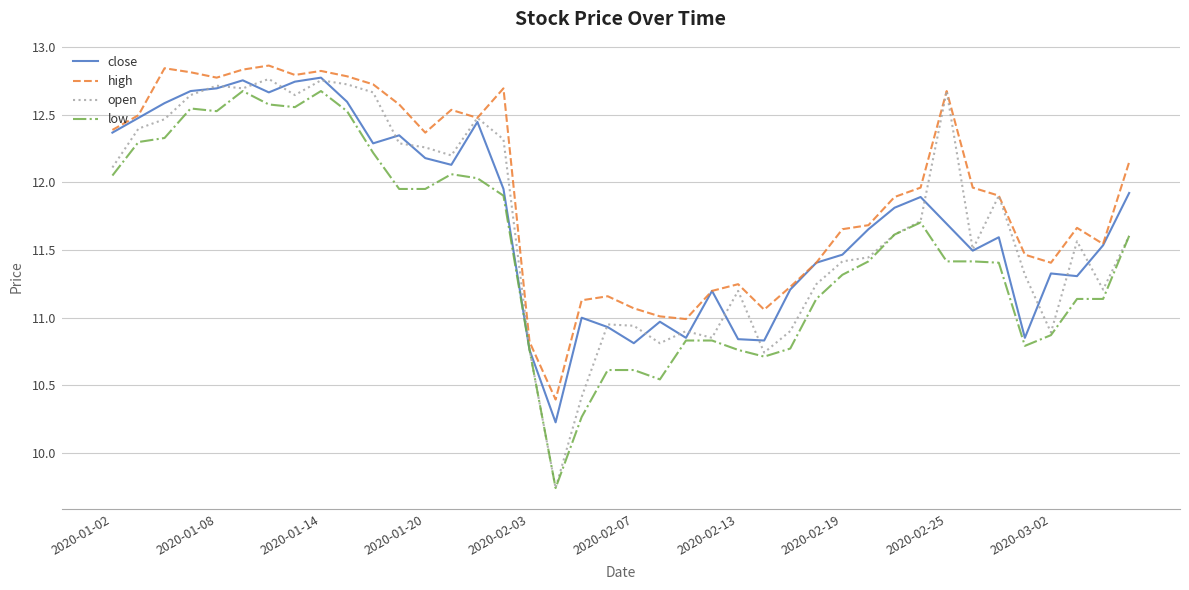

Which series has the largest range (max minus min)?

open